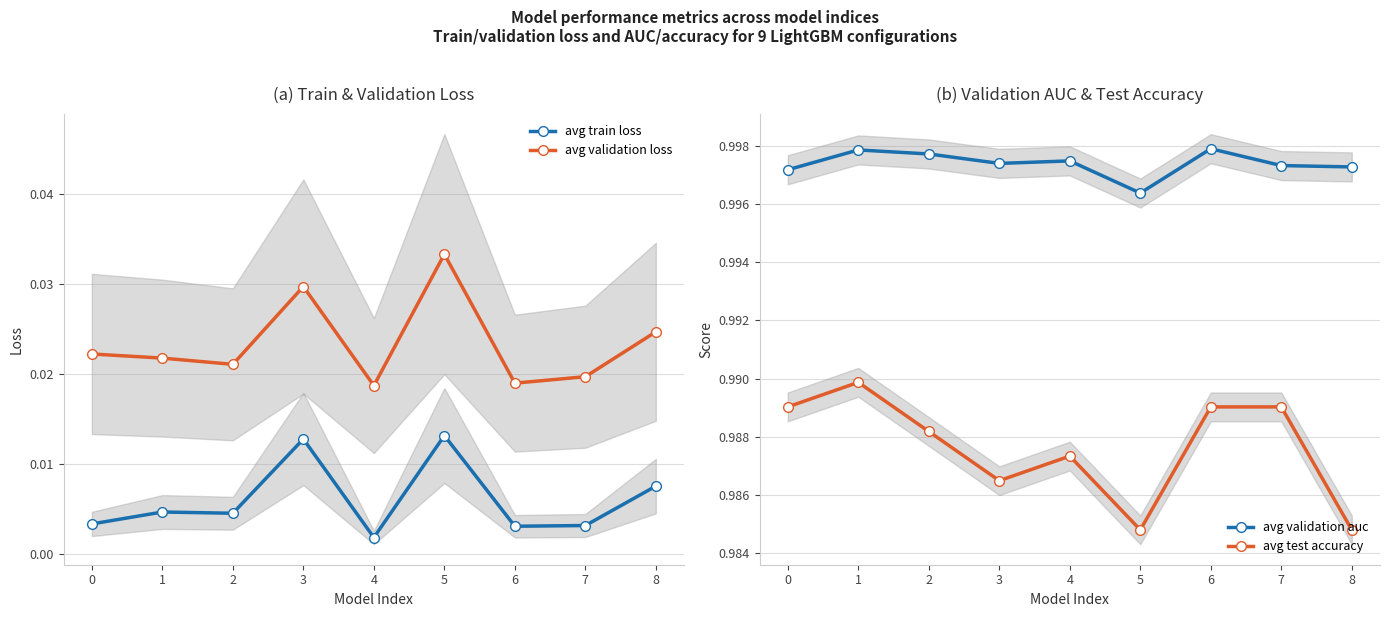

What are all the series names shown in the legend?

avg train loss, avg validation loss, avg validation auc, avg test accuracy